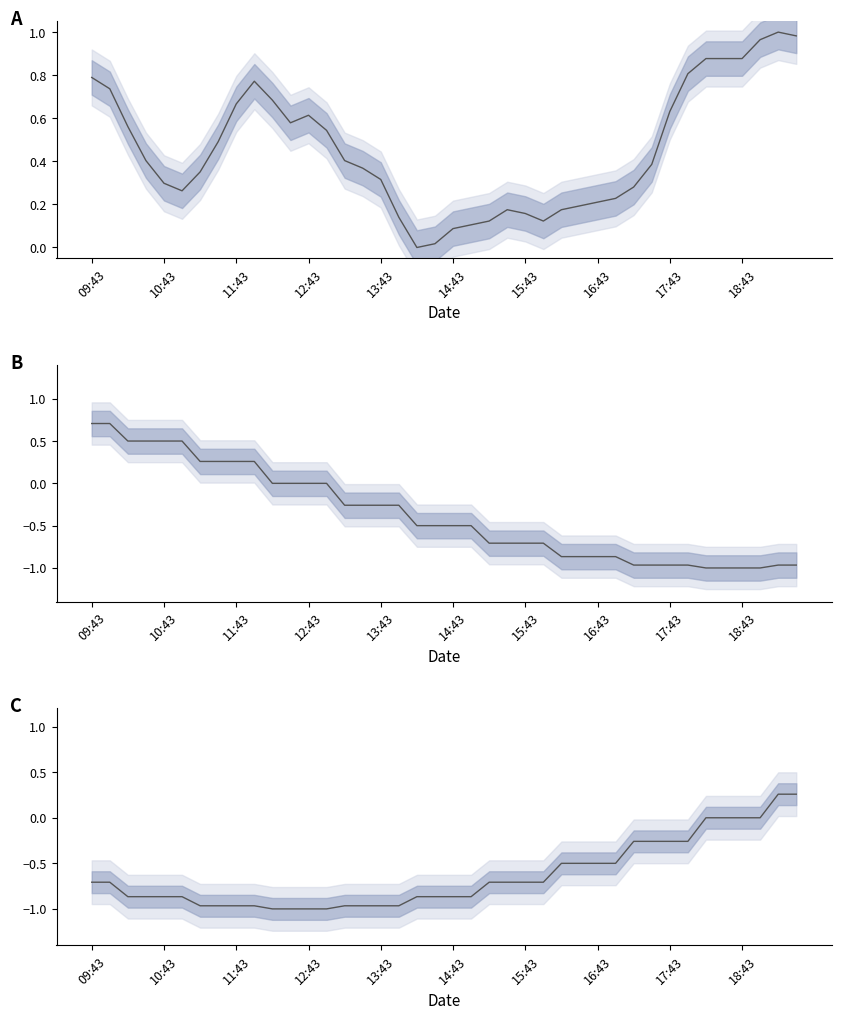

Which series ends up on top after the final intersection of CGM (normalized) and hour_sin?

CGM (normalized)